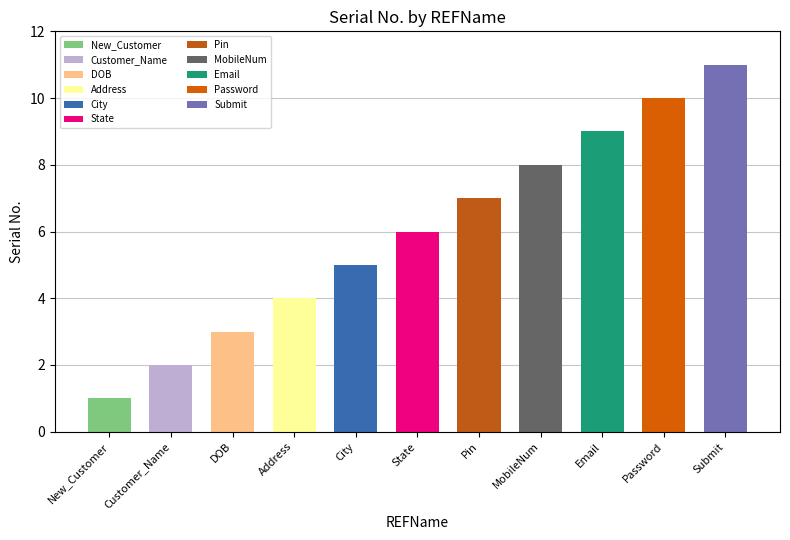

What is the value of the 3rd bar from the left?

3